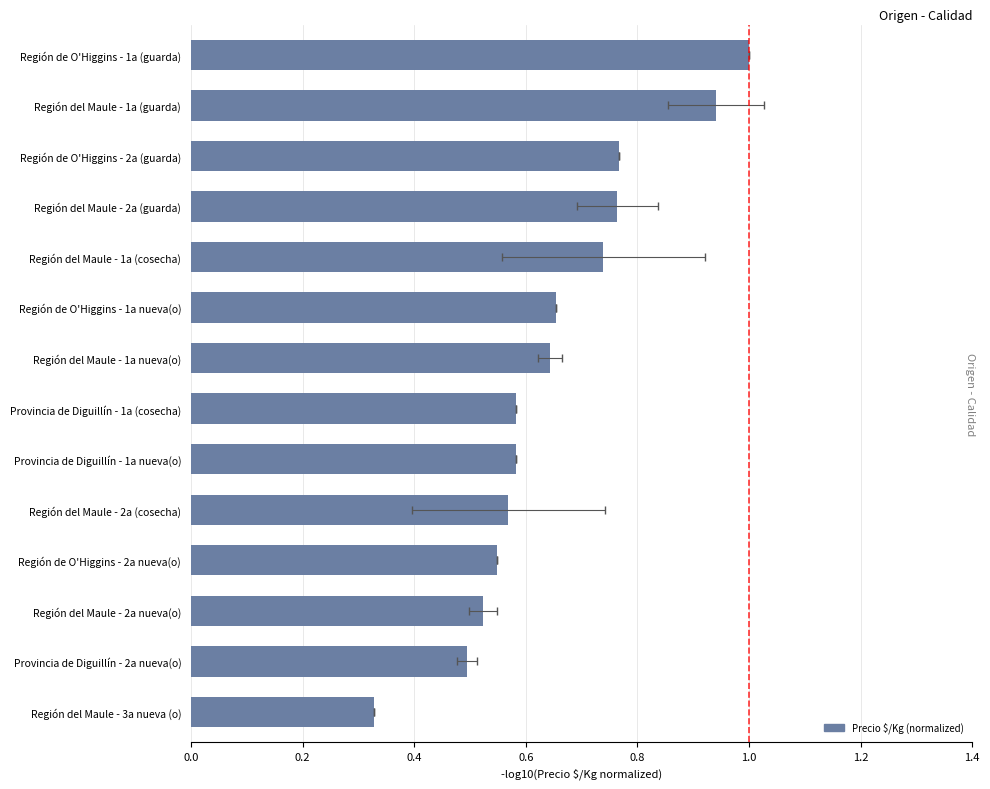

Are the bars horizontal?

Yes